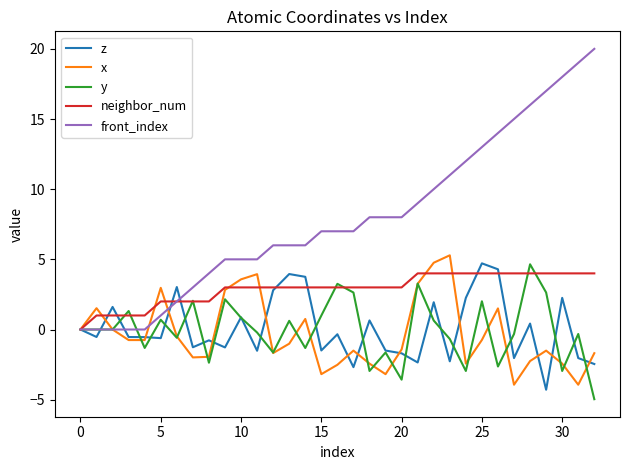

What is the lowest value of the z series?

-4.3